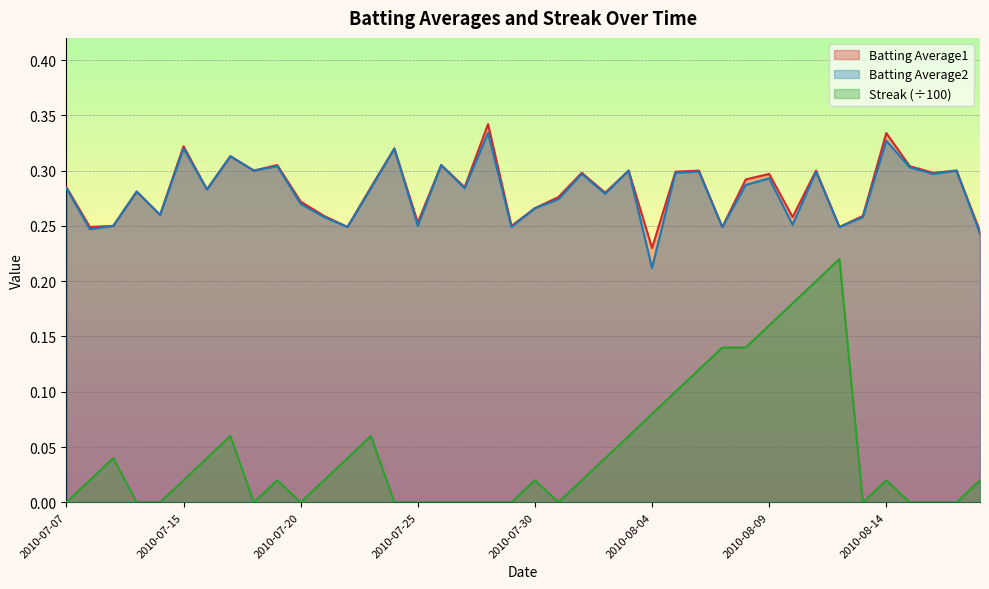

How many lines are shown in the chart?

3